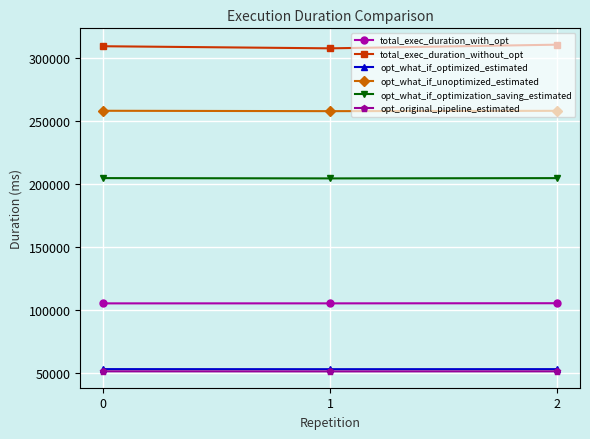

Which series has the largest total across all categories?

total_exec_duration_without_opt